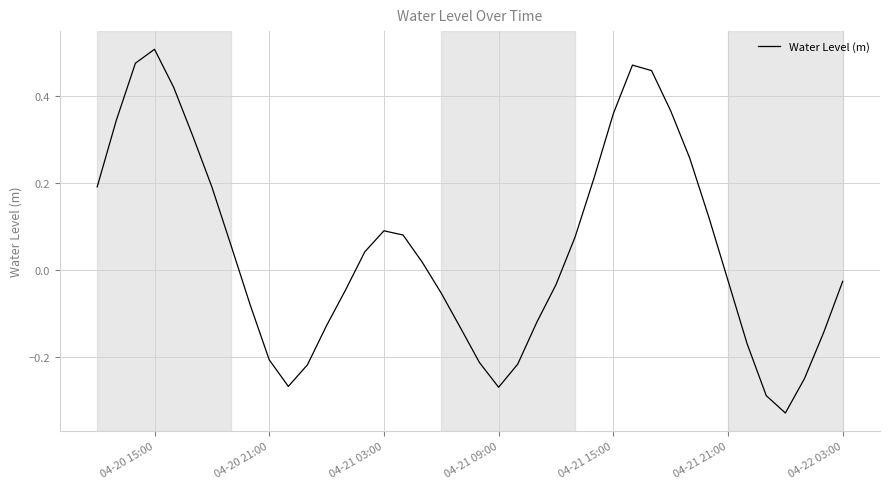

What is the difference between the maximum and minimum values?

0.8